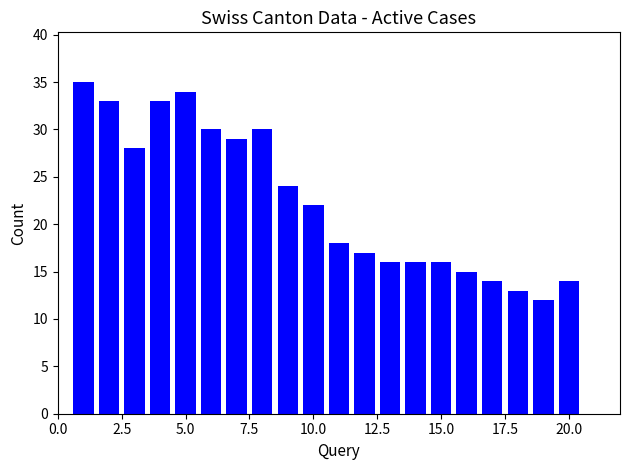

What is the value of the 7th bar from the left?

29